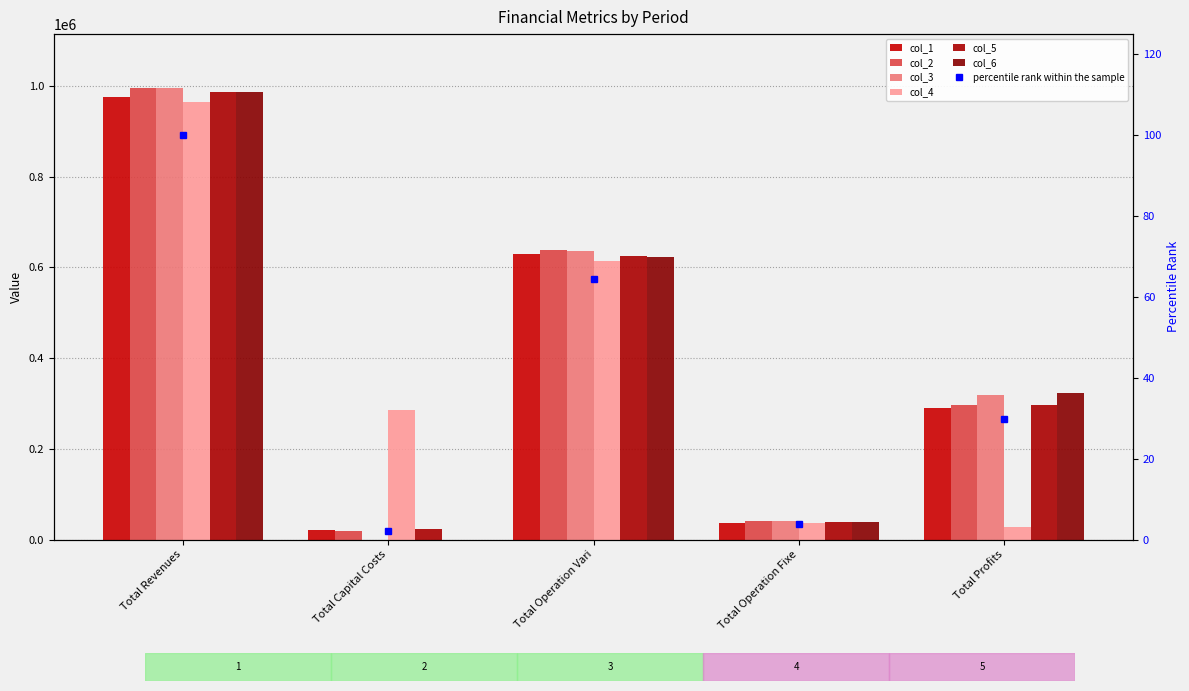

What is the label of the 1st bar from the right?

Total Profits